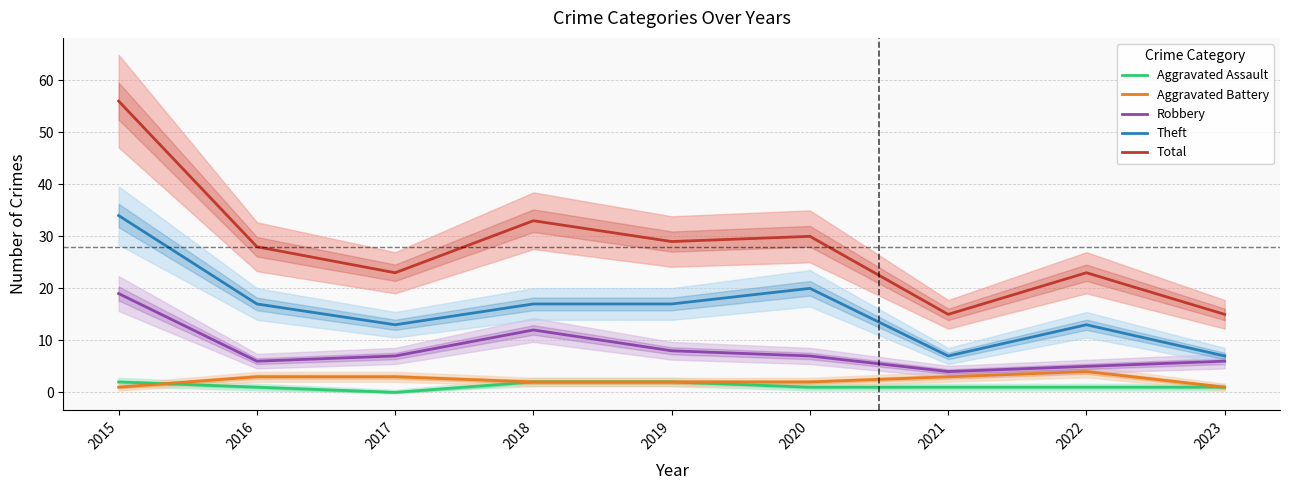

List the labels in order of Aggravated Battery value, smallest first.

2015, 2023, 2018, 2019, 2020, 2016, 2017, 2021, 2022